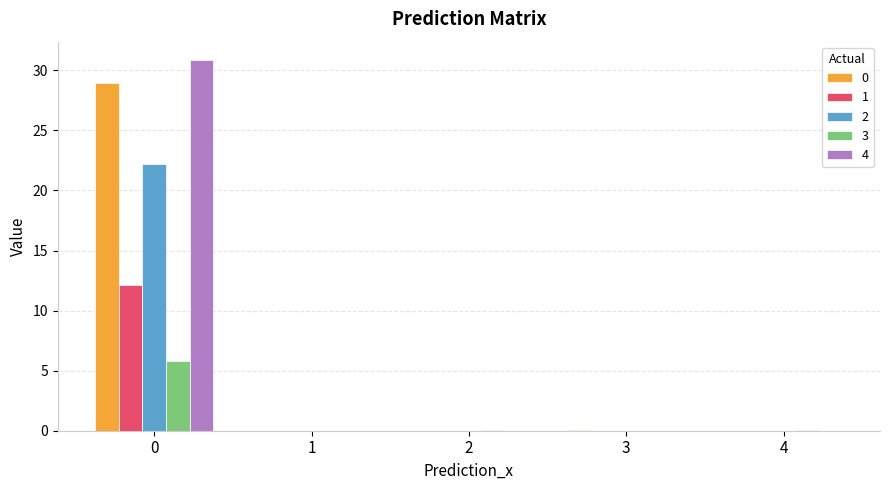

The 3 series shows 5.8 at 0. True or false?

True